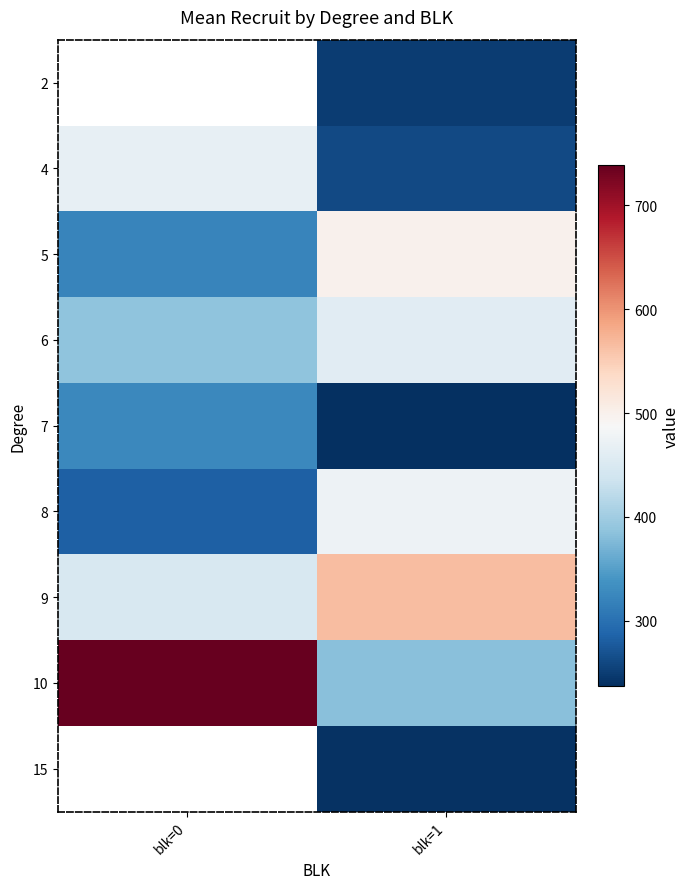

At which category does the chart reach its minimum across all series?

blk=1